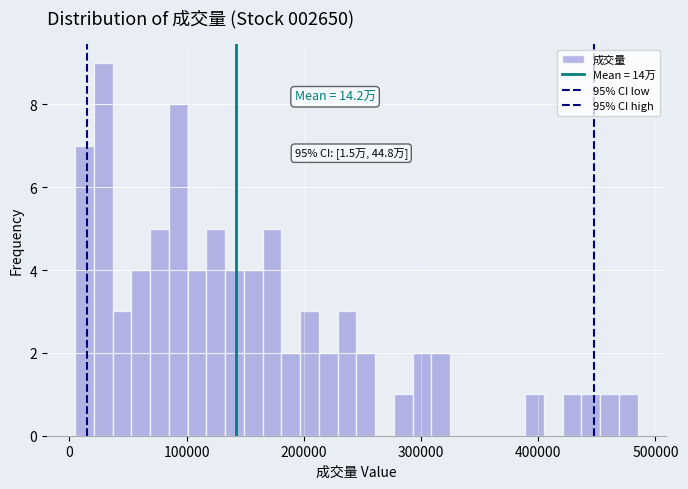

Read against the x-axis, roughly where is the centre of the tallest bar?

30000